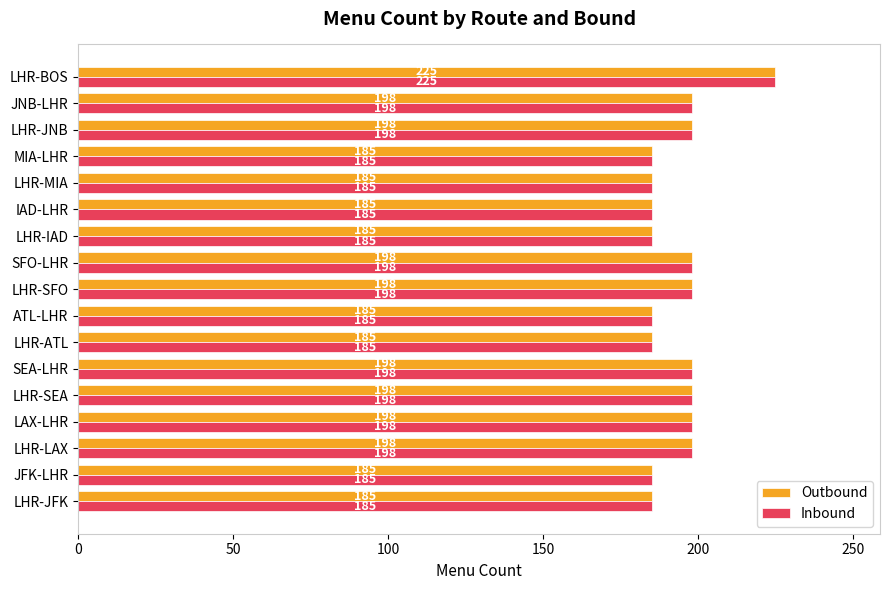

How many series are shown in this chart?

2